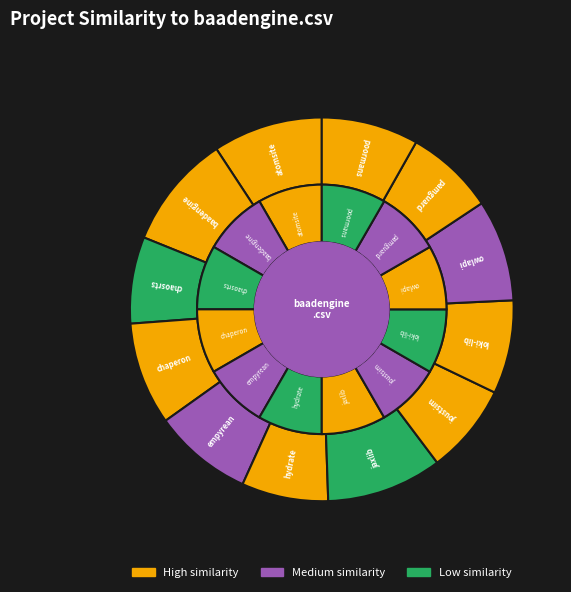

To the nearest percent, what is the average slice percentage?

8%